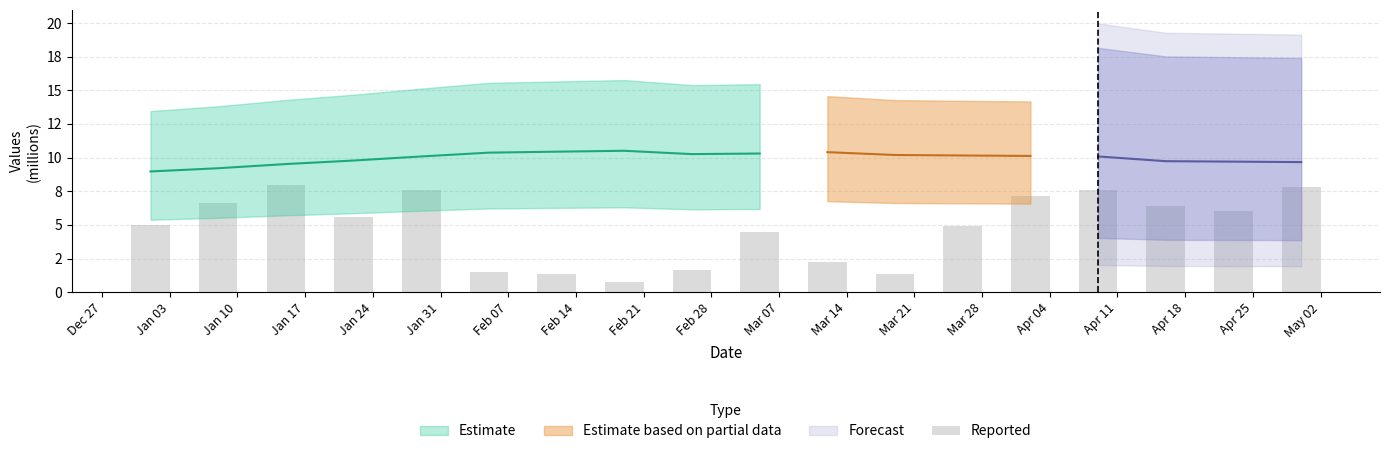

What is the smallest value displayed?

0.7